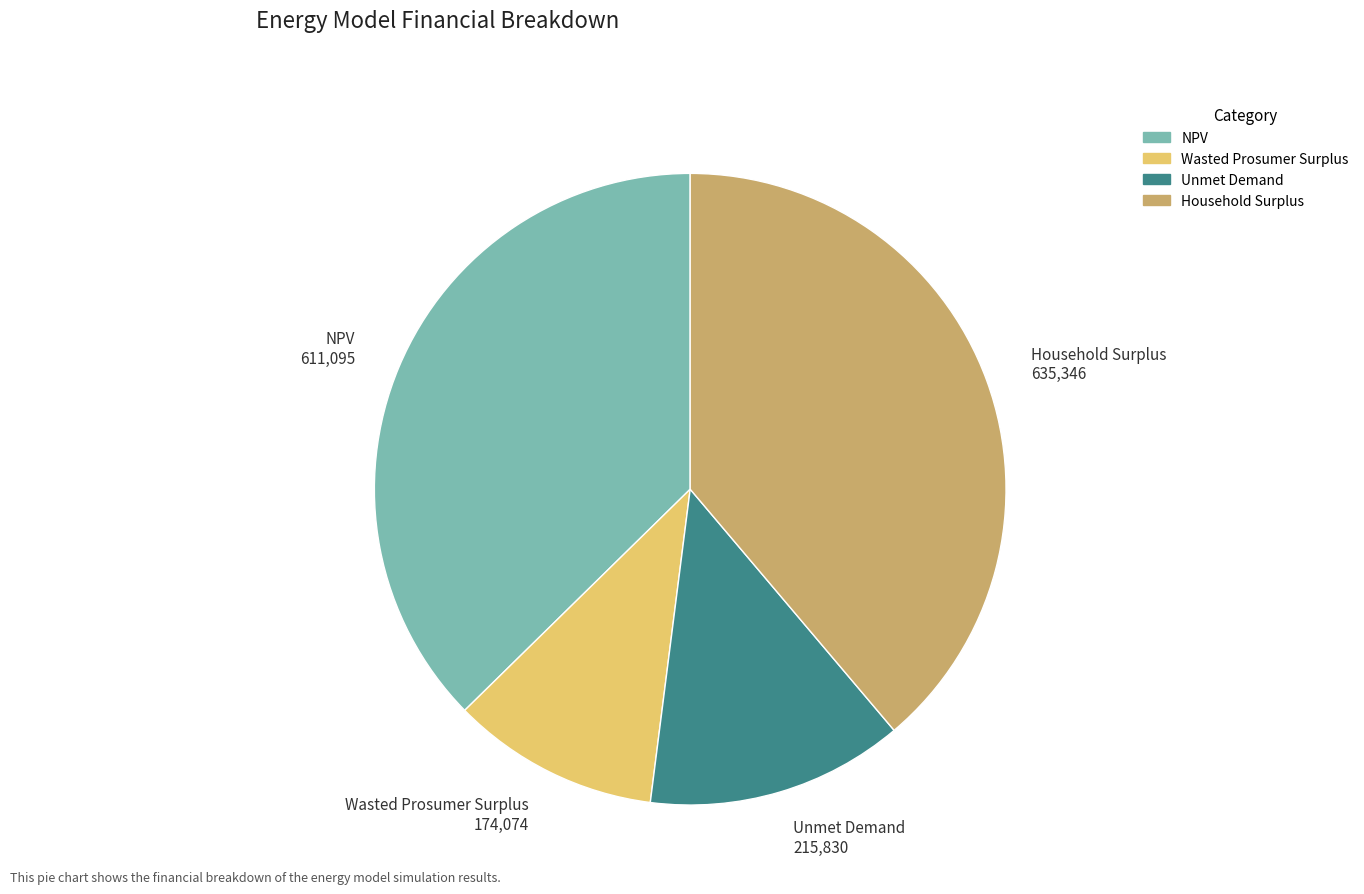

Combined, do Household Surplus 635,346 and NPV 611,095 account for over 50%?

Yes